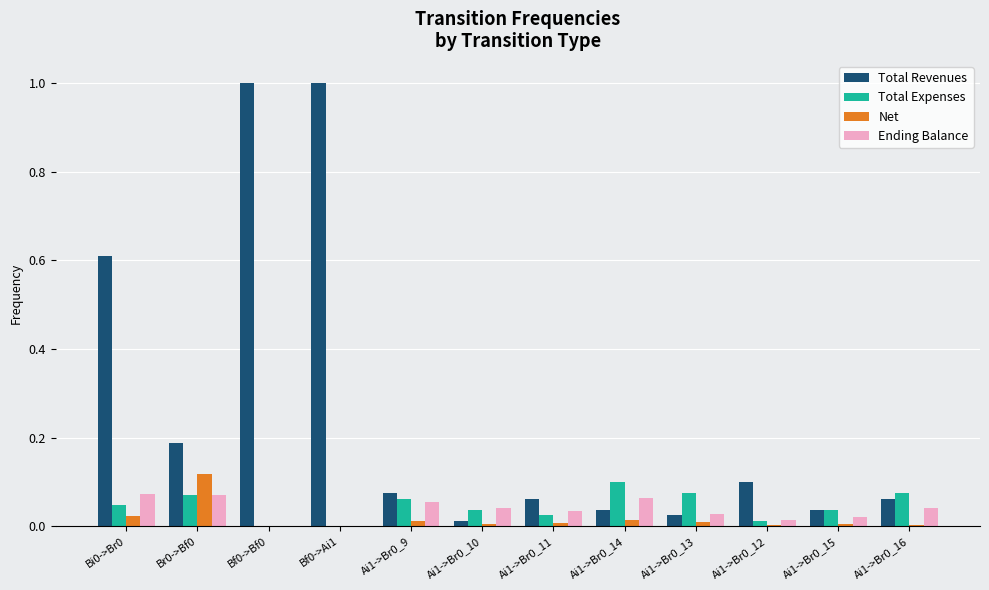

What are all the series names shown in the legend?

Total Revenues, Total Expenses, Net, Ending Balance